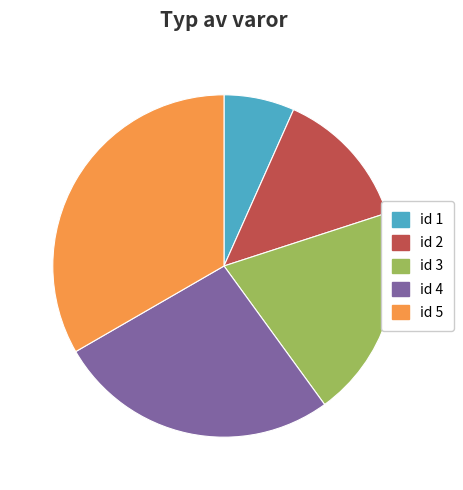

Is there a majority slice in this chart?

No